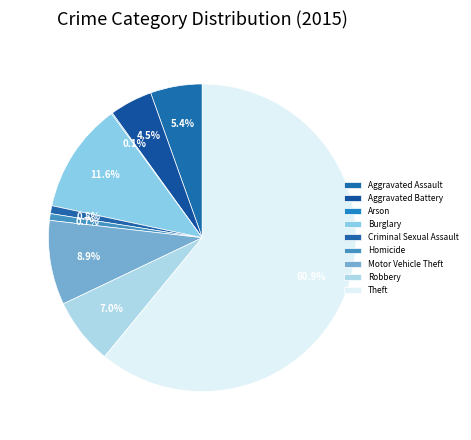

To the nearest percent, what is the average slice percentage?

11%